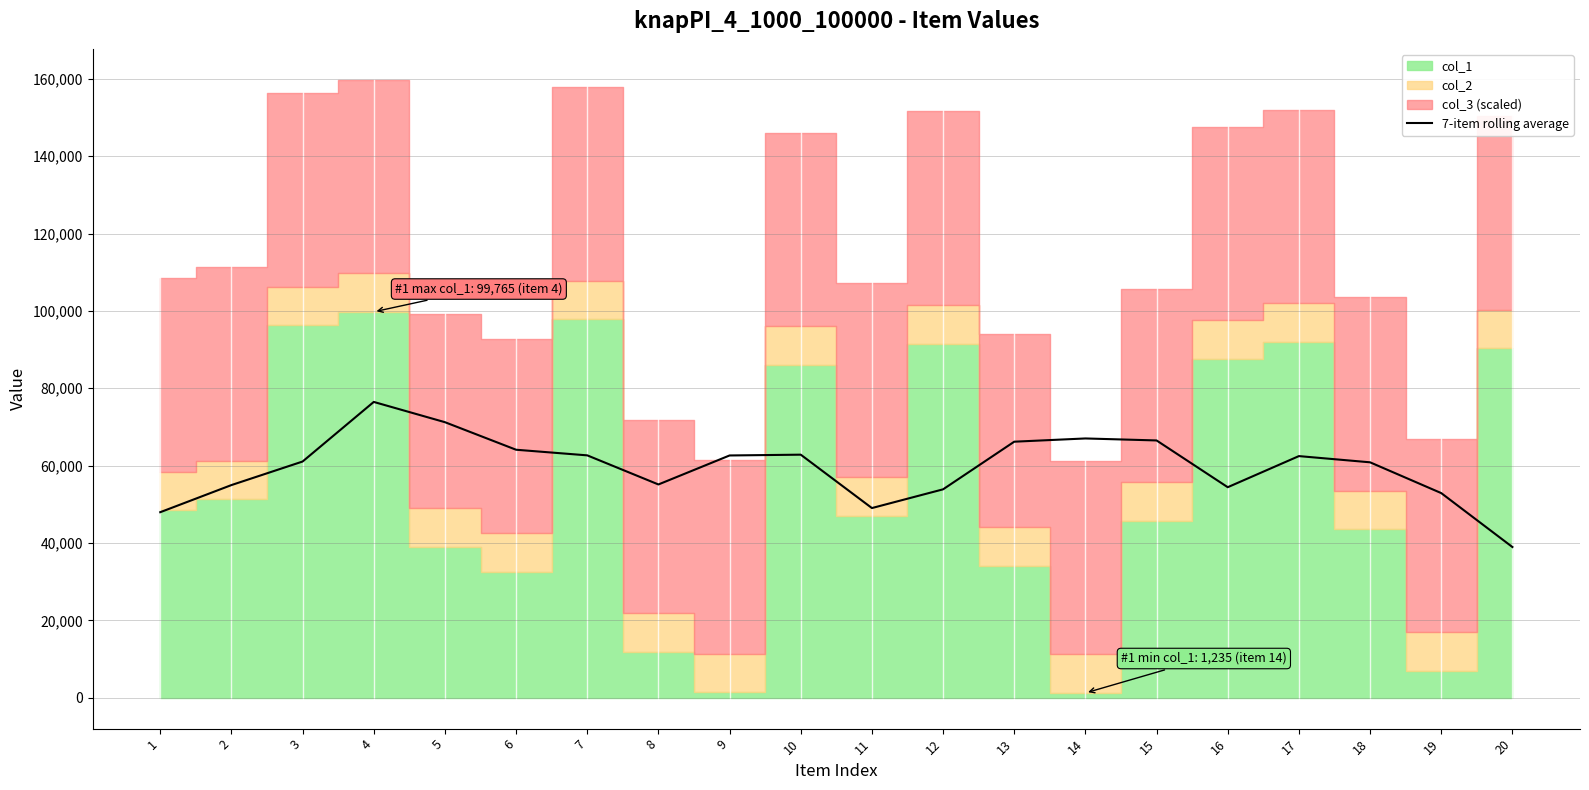

True or false: the data has more than 2 interior local peaks.

True